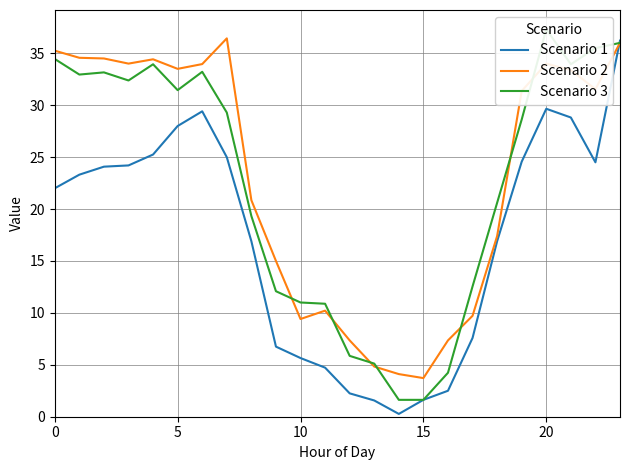

What is the maximum value for Scenario 1?

36.2